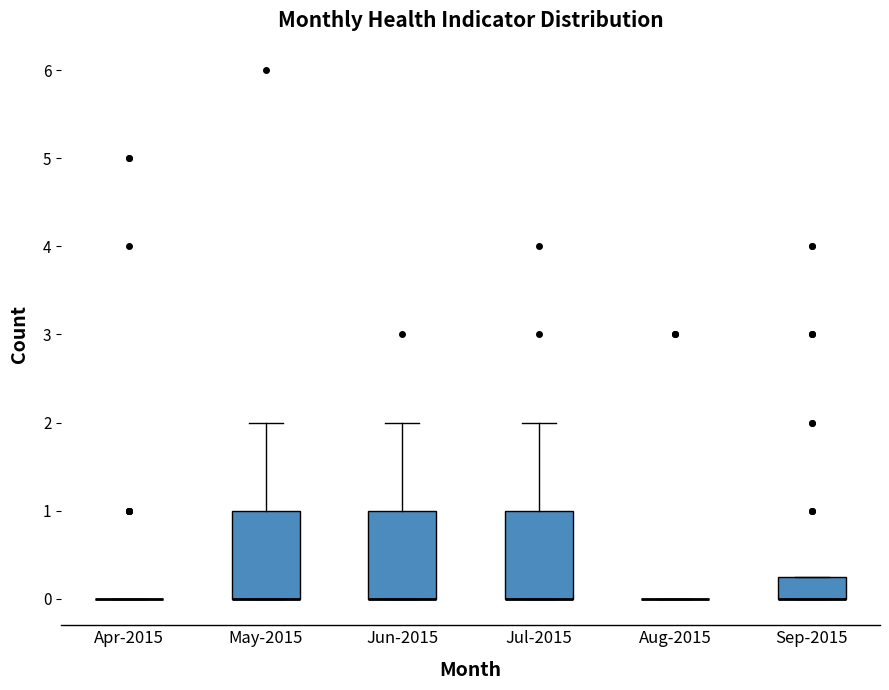

Reading left to right, transcribe this box plot: for each box, give where its median line is, the range the box spans, and where its two whiskers end, as read against the y-axis. The values are not printed on the chart, so give them approximately, as read against the axis.

Apr-2015: box collapsed to a line at 0.0, whiskers 0.0 to 0.0
May-2015: median 0.0 (drawn on the box's lower edge), box 0.0 to 1.0, whiskers 0.0 to 2.0
Jun-2015: median 0.0 (drawn on the box's lower edge), box 0.0 to 1.0, whiskers 0.0 to 2.0
Jul-2015: median 0.0 (drawn on the box's lower edge), box 0.0 to 1.0, whiskers 0.0 to 2.0
Aug-2015: box collapsed to a line at 0.0, whiskers 0.0 to 0.0
Sep-2015: median 0.0 (drawn on the box's lower edge), box 0.0 to 0.3, whiskers 0.0 to 0.3